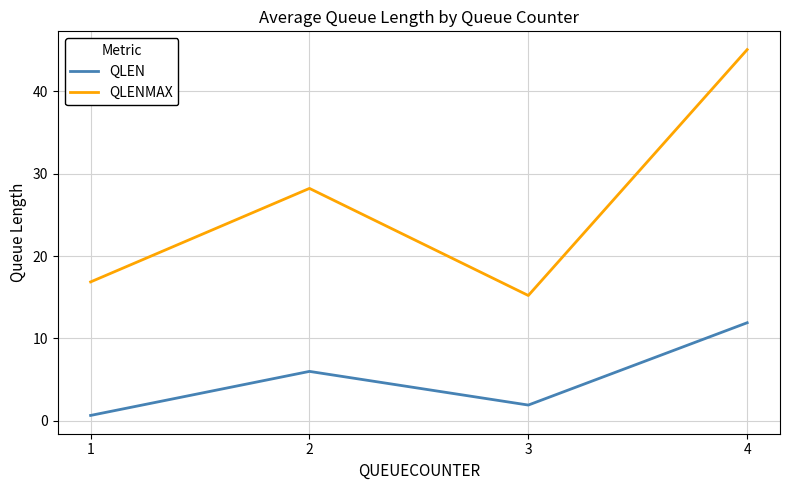

How many values in the QLEN series are below 5?

2